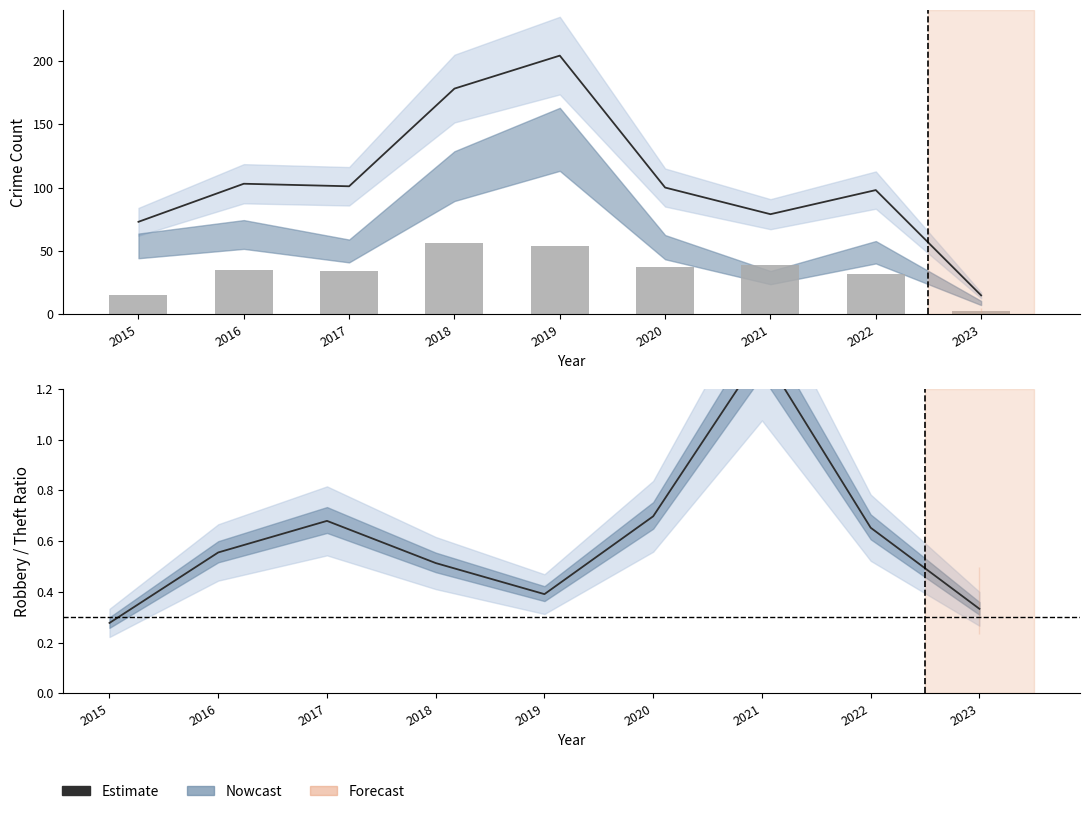

What is the difference between the second highest and second lowest values in the Robbery series?

39.0